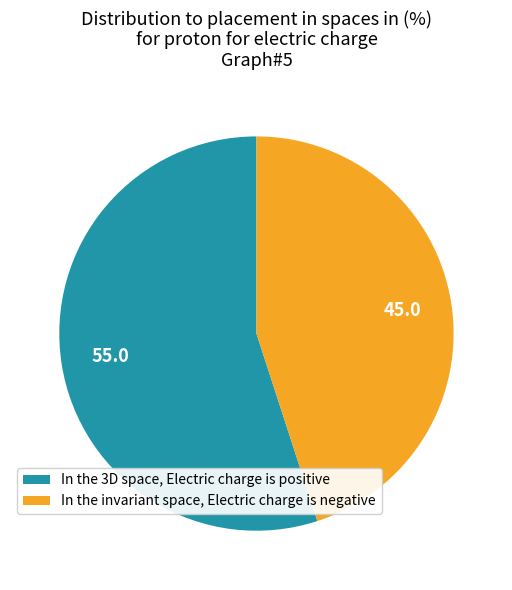

How many slices are in this pie chart?

2